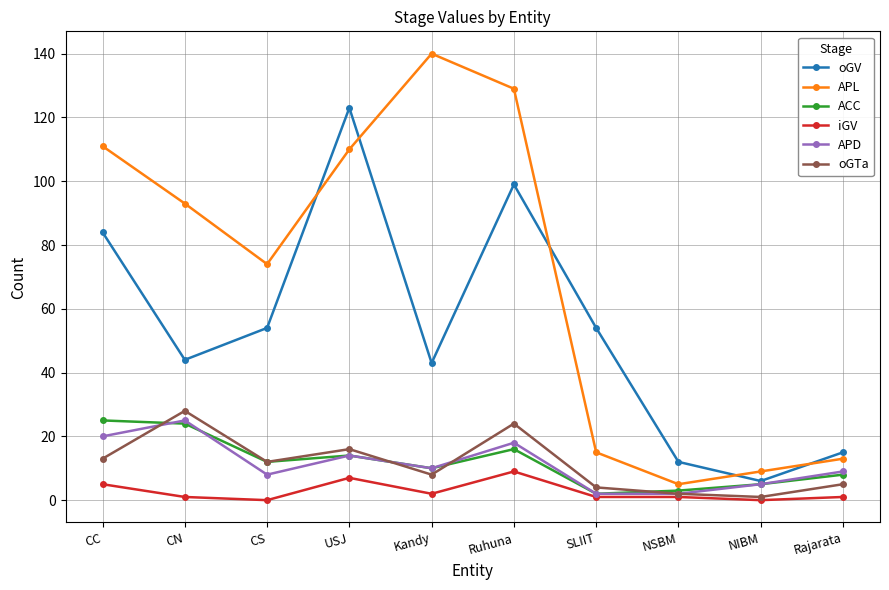

What position from the left is NIBM?

9